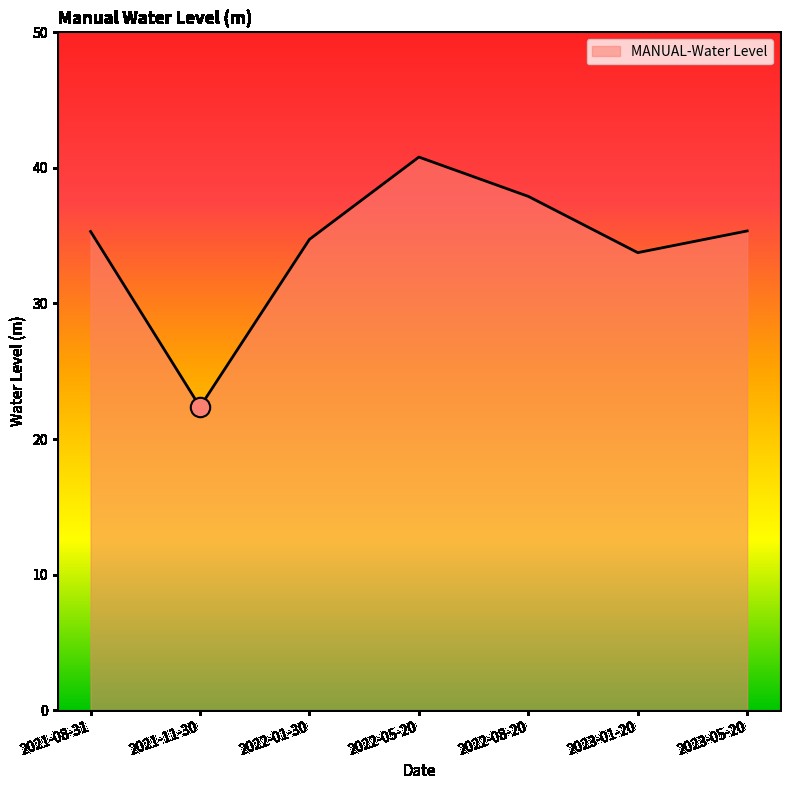

What is the sum of the values at 2023-05-20 and 2023-01-20?

69.1